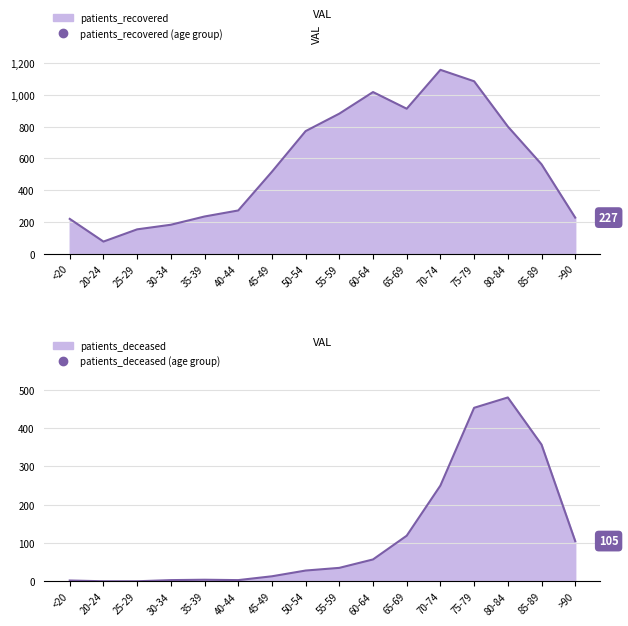

At which label does patients_recovered first exceed 563?

50-54